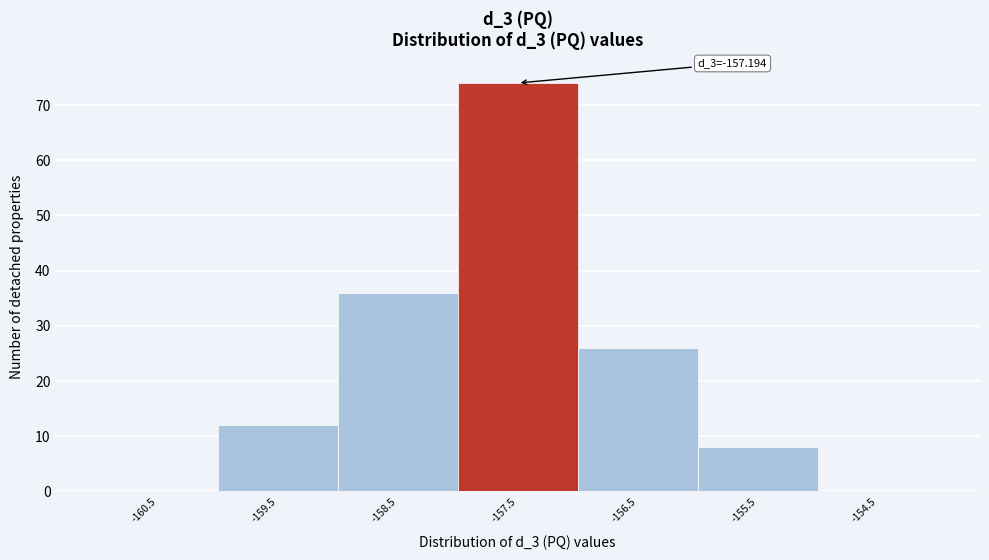

Reading left to right, transcribe all the data shown in this chart.

-160.5=0	-159.5=12	-158.5=36	-157.5=74	-156.5=26	-155.5=8	-154.5=0